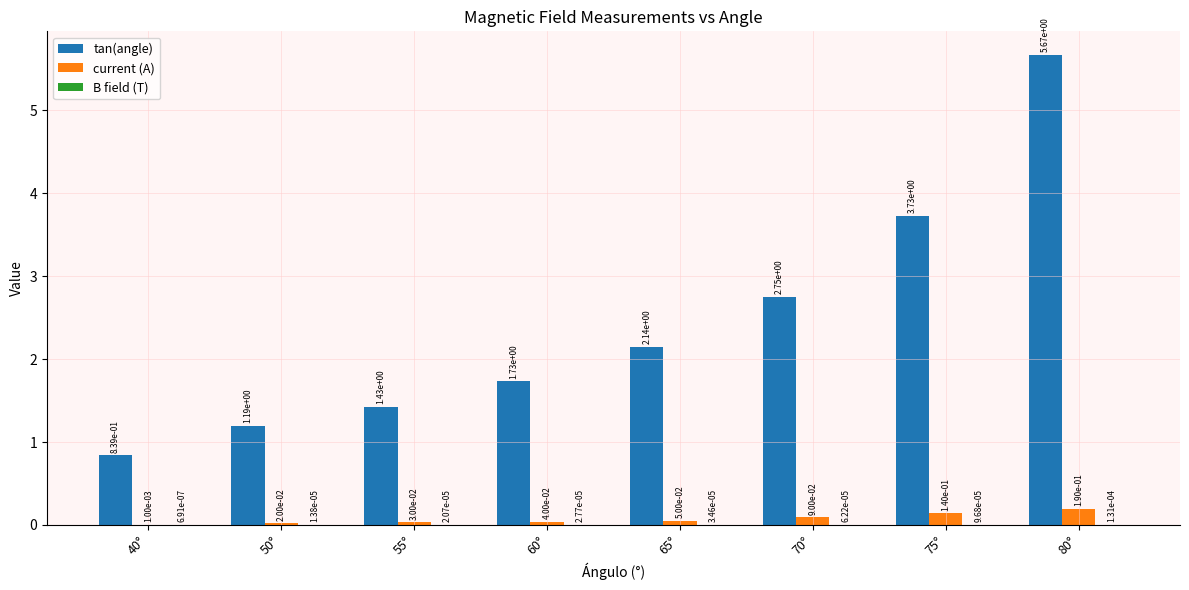

How many categories are shown in the chart?

8